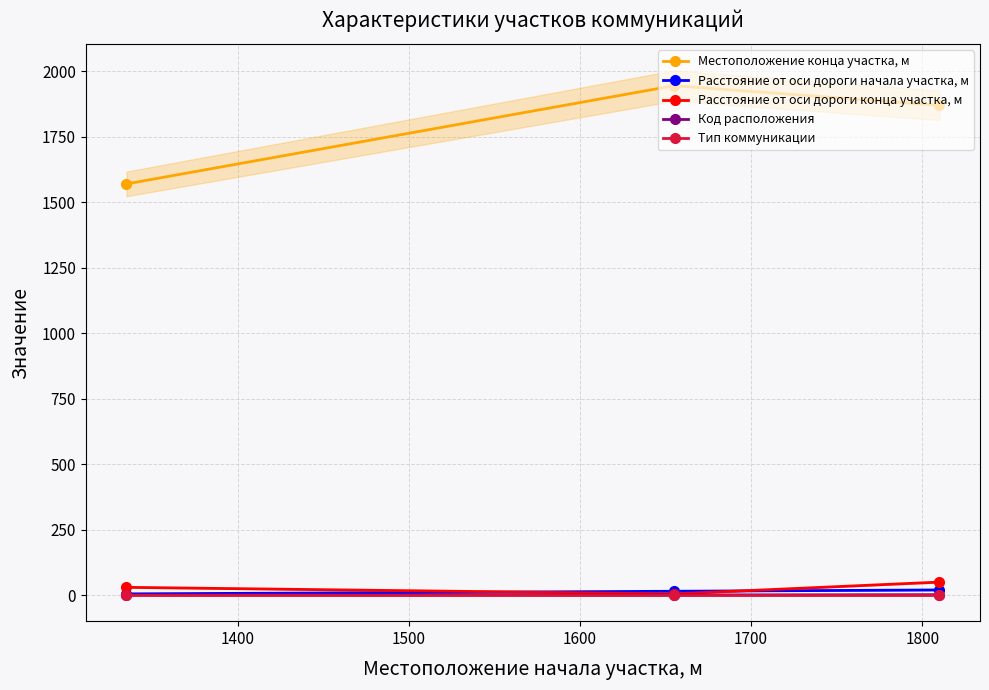

What is the value of the Расстояние от оси дороги конца участка, м point at the 2nd from the left?

5